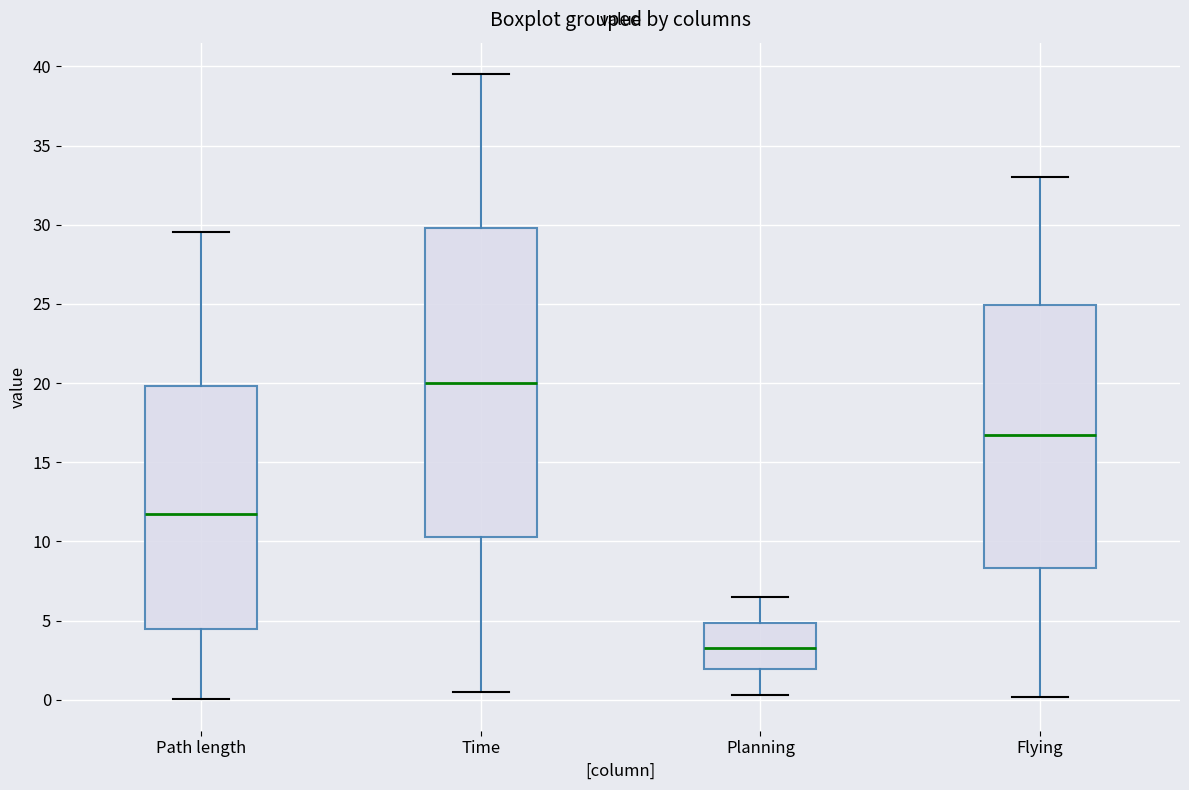

Which box is the tallest, from its lower edge to its upper edge?

Time